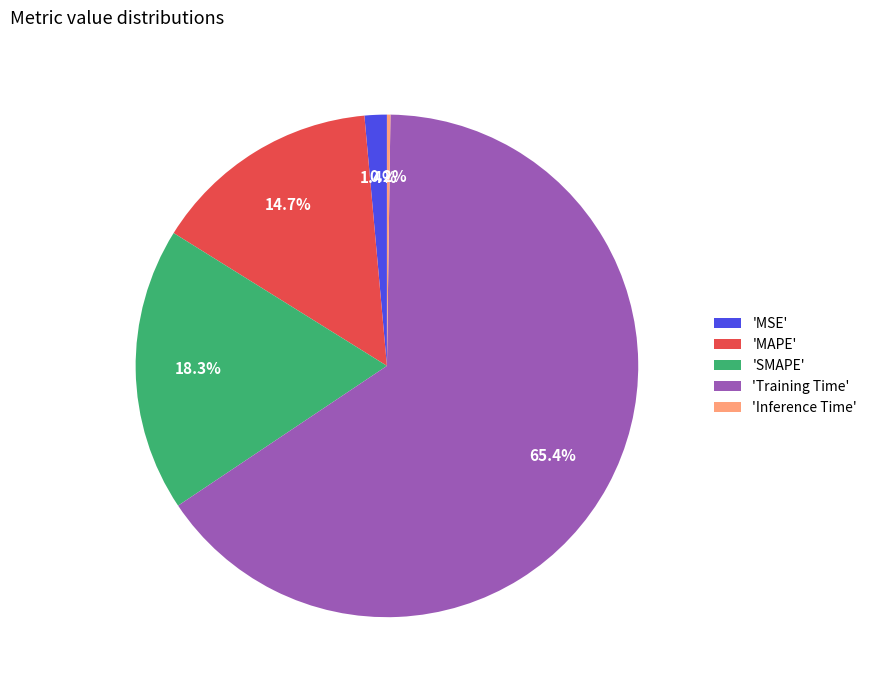

What is the largest slice in the pie chart?

'Training Time'